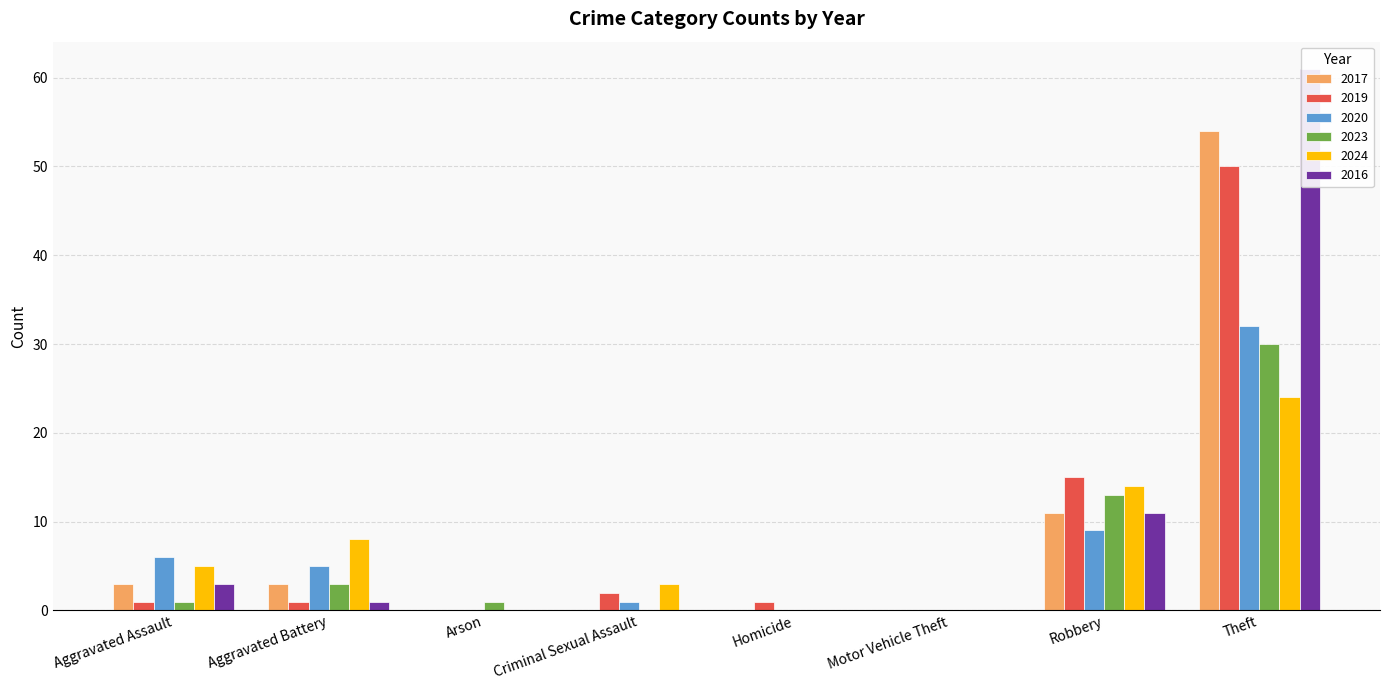

What are all the series names shown in the legend?

2017, 2019, 2020, 2023, 2024, 2016